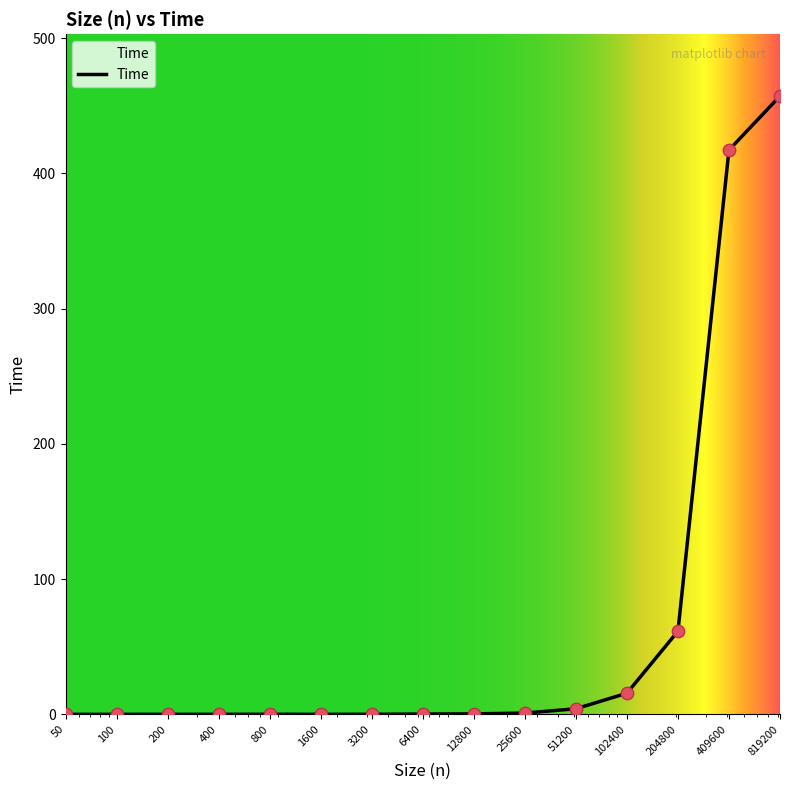

What is the greatest value displayed?

457.3